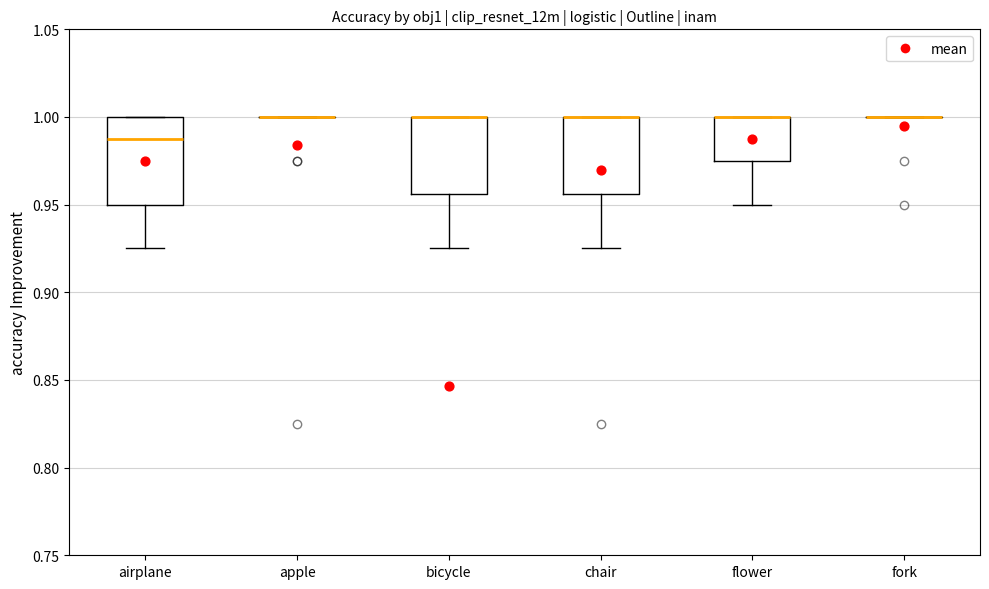

Comparing the boxes themselves (not the whiskers), which one is the tallest?

airplane